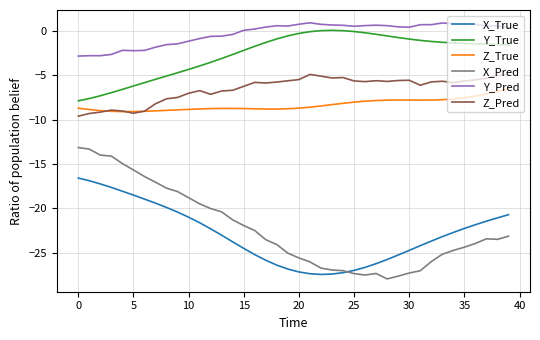

What is the lowest value of the Y_True series?

-7.9